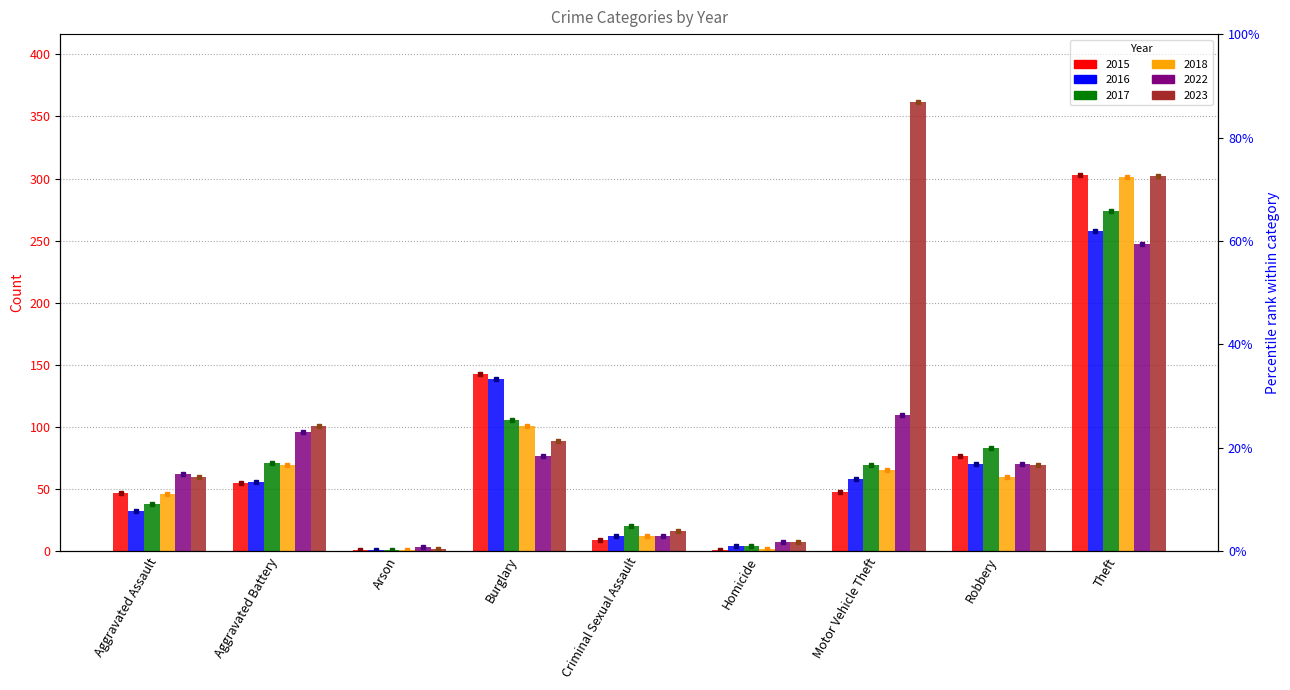

Reading left to right, transcribe all the data shown in this chart.

2015: Aggravated Assault=47	Aggravated Battery=55	Arson=1	Burglary=143	Criminal Sexual Assault=9	Homicide=1	Motor Vehicle Theft=48	Robbery=77	Theft=303
2016: Aggravated Assault=32	Aggravated Battery=56	Arson=1	Burglary=139	Criminal Sexual Assault=12	Homicide=4	Motor Vehicle Theft=58	Robbery=70	Theft=258
2017: Aggravated Assault=38	Aggravated Battery=71	Arson=1	Burglary=106	Criminal Sexual Assault=20	Homicide=4	Motor Vehicle Theft=69	Robbery=83	Theft=274
2018: Aggravated Assault=46	Aggravated Battery=69	Arson=1	Burglary=101	Criminal Sexual Assault=12	Homicide=2	Motor Vehicle Theft=65	Robbery=60	Theft=301
2022: Aggravated Assault=62	Aggravated Battery=96	Arson=3	Burglary=77	Criminal Sexual Assault=12	Homicide=7	Motor Vehicle Theft=110	Robbery=70	Theft=247
2023: Aggravated Assault=60	Aggravated Battery=101	Arson=2	Burglary=89	Criminal Sexual Assault=16	Homicide=7	Motor Vehicle Theft=362	Robbery=69	Theft=302